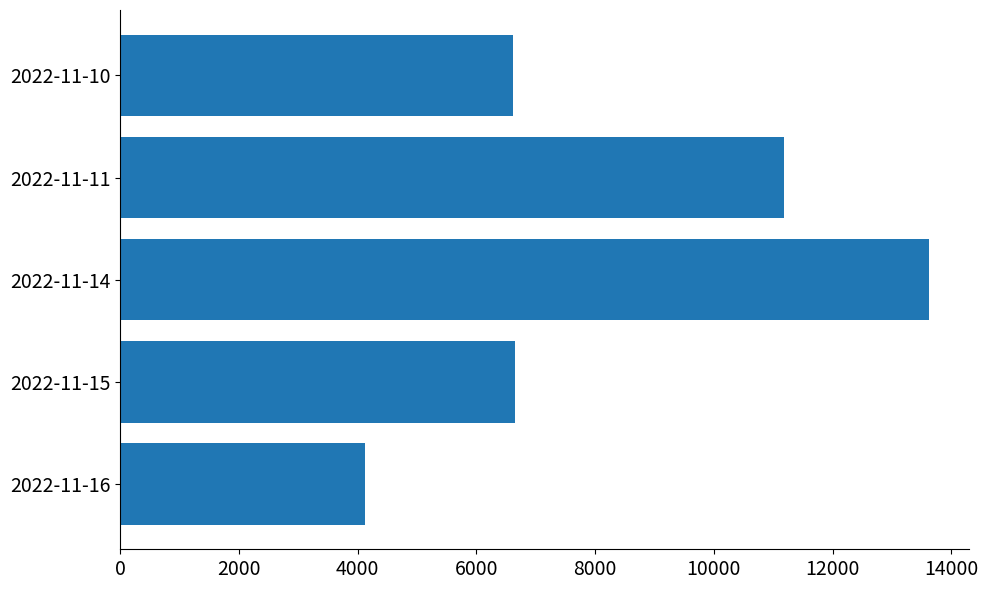

What is the sum of the values at 2022-11-10 and 2022-11-15?

13260